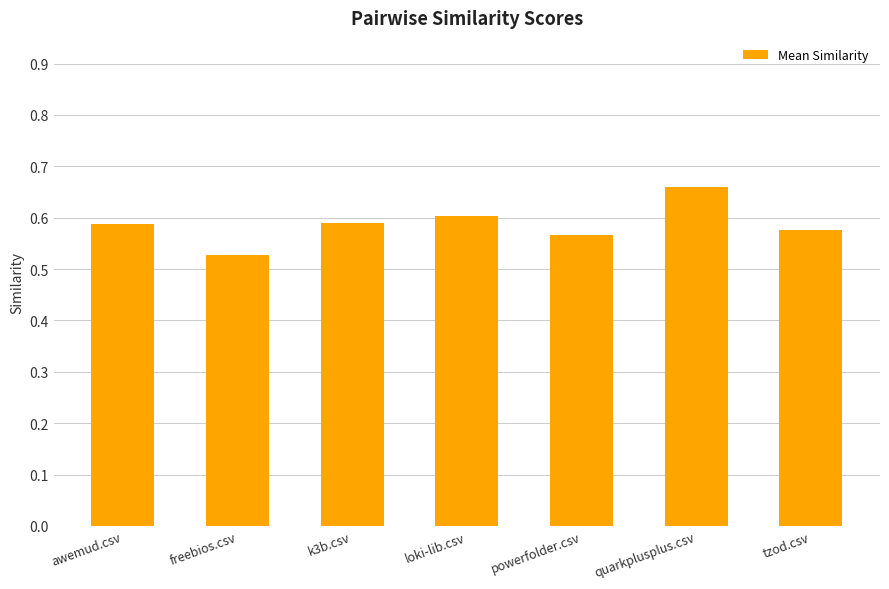

What is the label of the 6th bar from the right?

freebios.csv